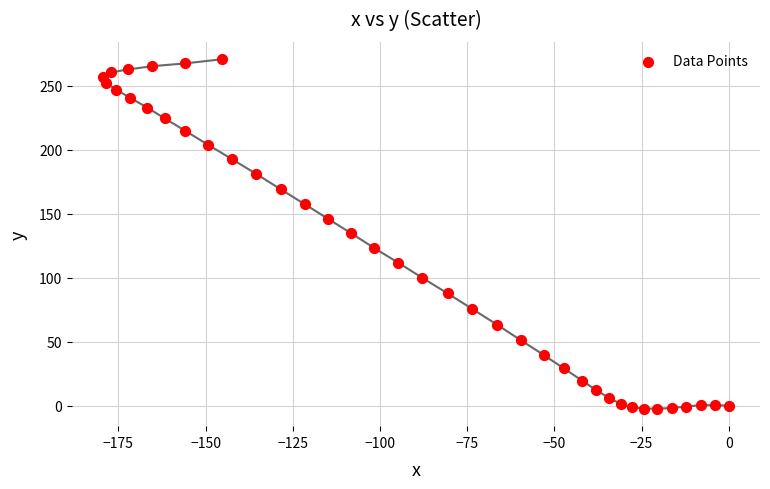

What is the range of X values (max minus min)?

179.3